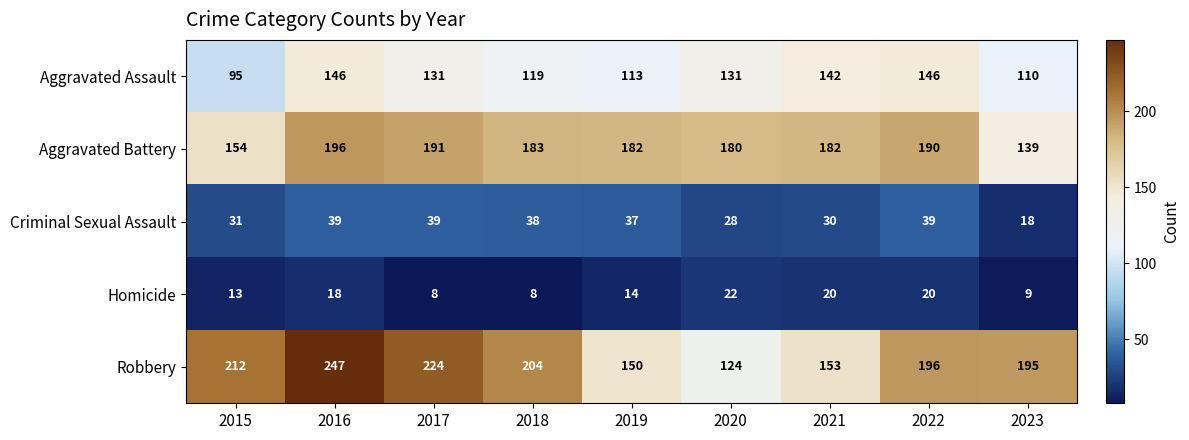

At which label does Robbery reach its peak?

2016